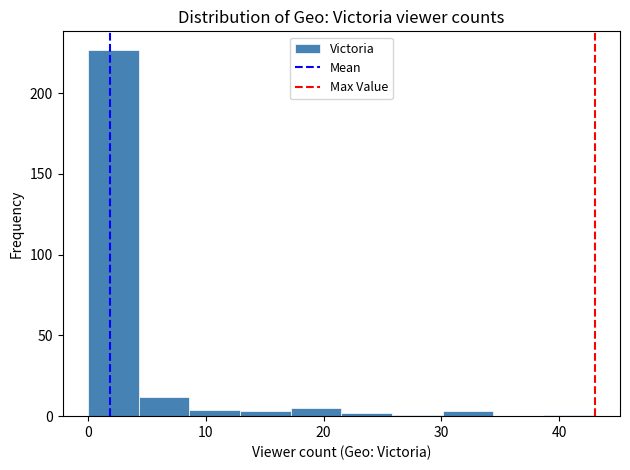

Reading left to right, list every bar in this chart as the range it spans on the x-axis followed by its height. Neither the bar edges nor the heights are printed on the chart, so give them approximately, as read against the axes.

0.0 to 4.3: 225
4.3 to 8.6: 10
8.6 to 12.9: under 5
12.9 to 17.2: under 5
17.2 to 21.5: 5
21.5 to 25.8: under 5
25.8 to 30.1: under 5
30.1 to 34.4: under 5
34.4 to 38.7: 0
38.7 to 43.0: under 5